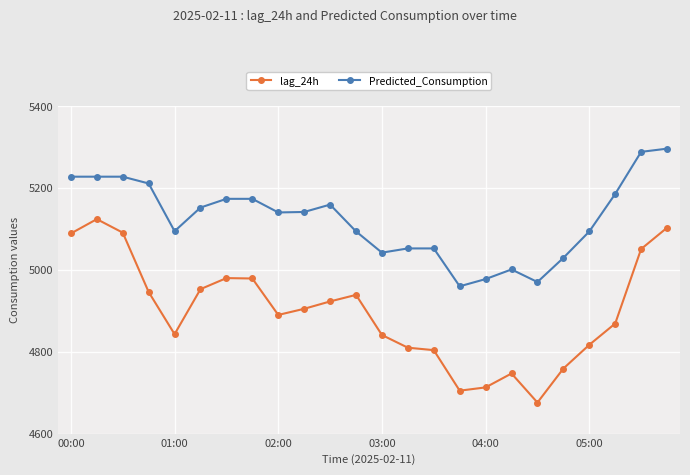

True or false: Predicted_Consumption and lag_24h intersect in this chart.

False